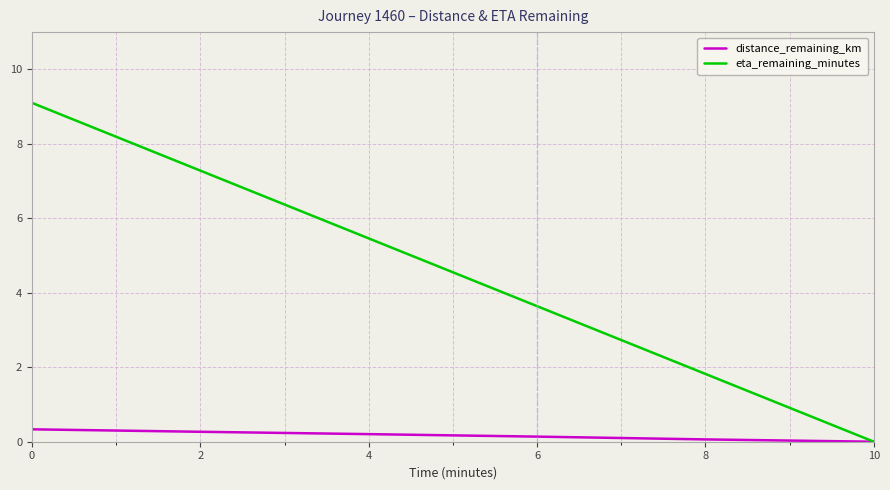

Which series has the widest spread of values?

eta_remaining_minutes